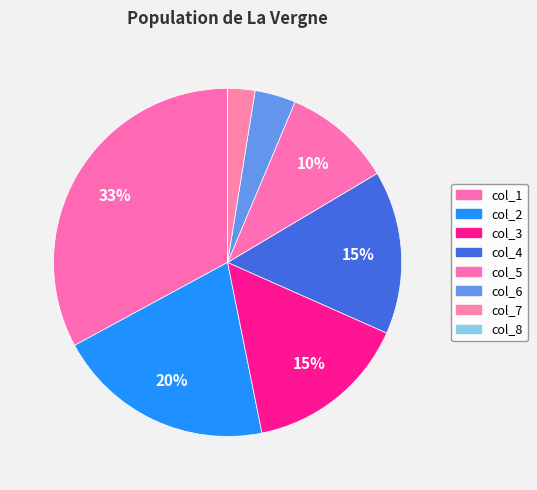

Does any single category account for the majority?

No